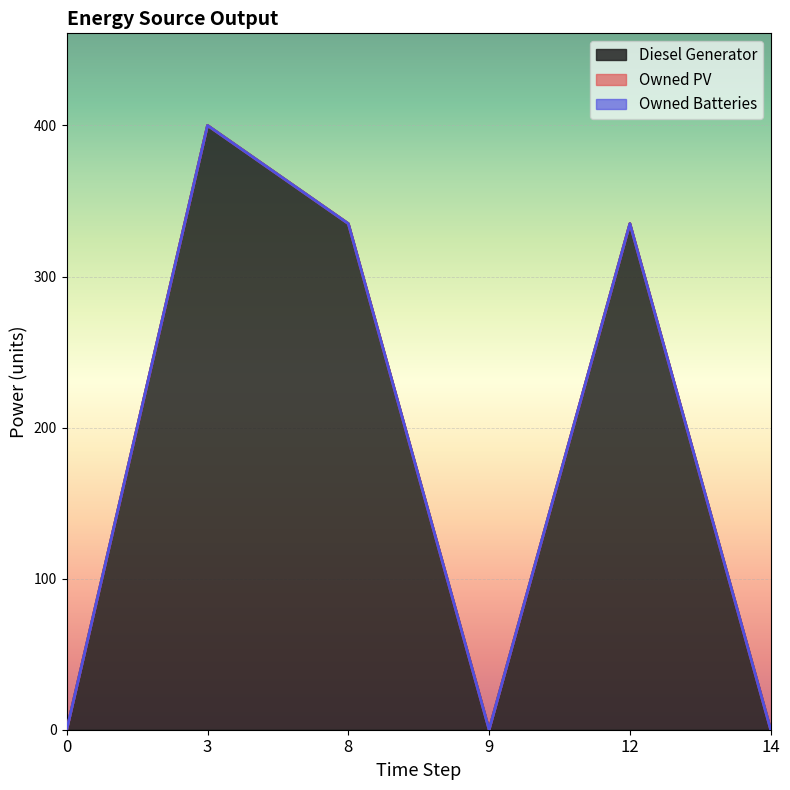

At how many categories does at least one series exceed 101?

3